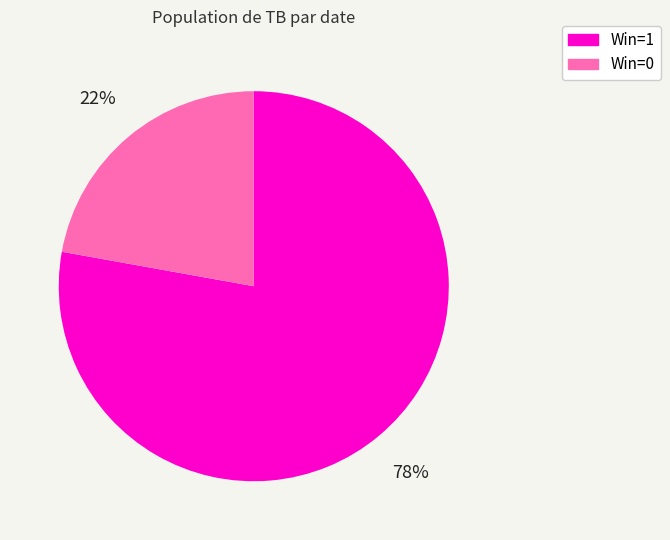

Is there any slice that represents more than half of the pie?

Yes